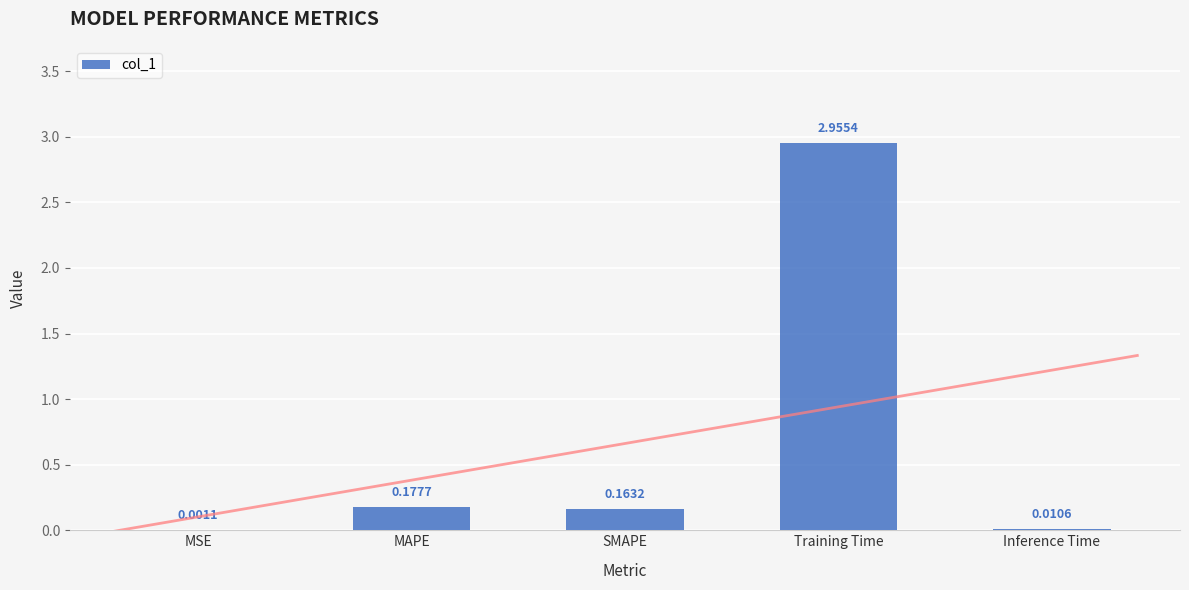

List the labels in order of value, largest first.

Training Time, MAPE, SMAPE, Inference Time, MSE